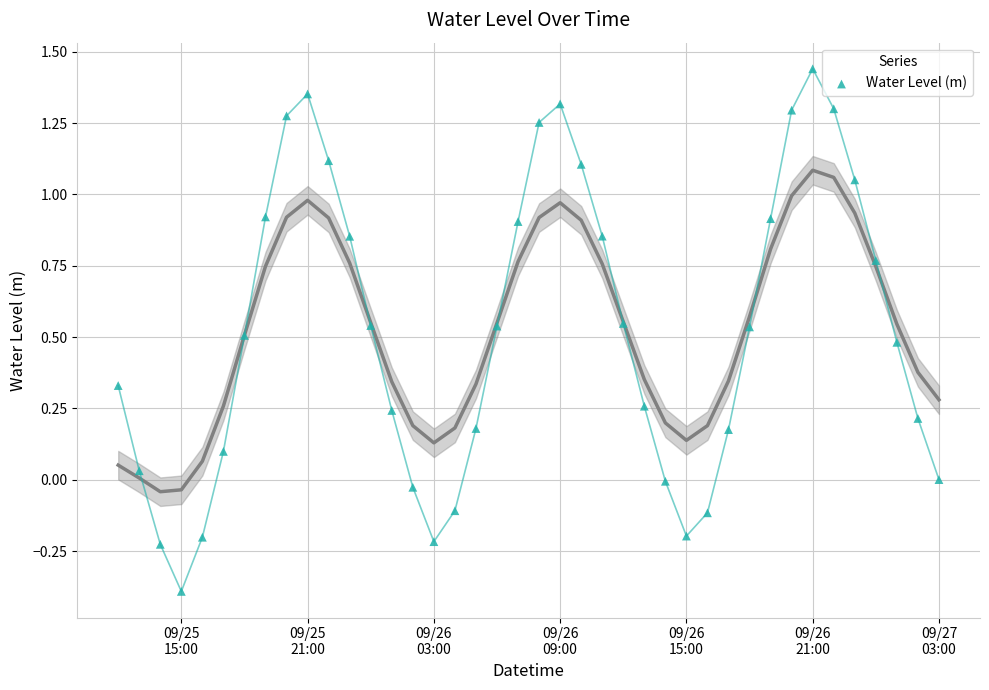

What is the range of Y values (max minus min)?

1.8